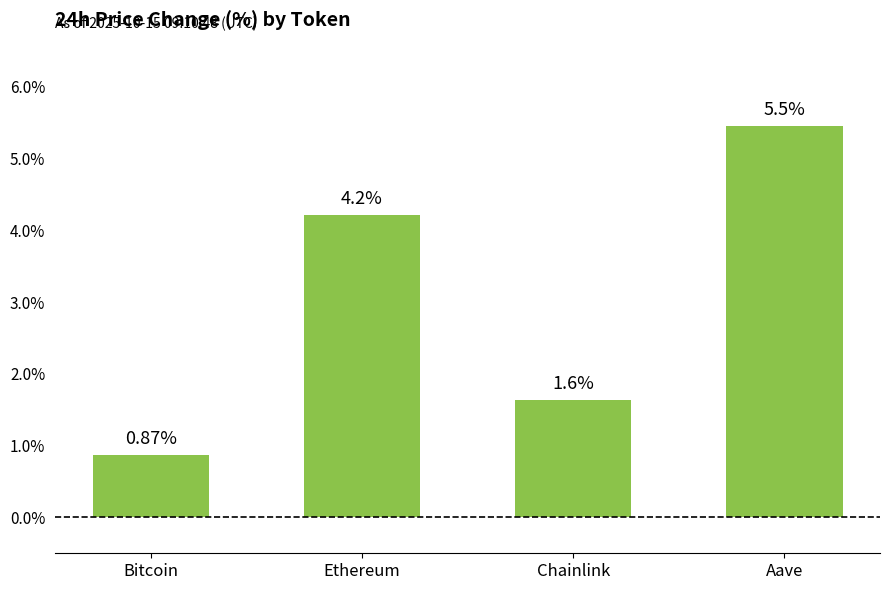

Rank the categories by value from lowest to highest.

Bitcoin, Chainlink, Ethereum, Aave